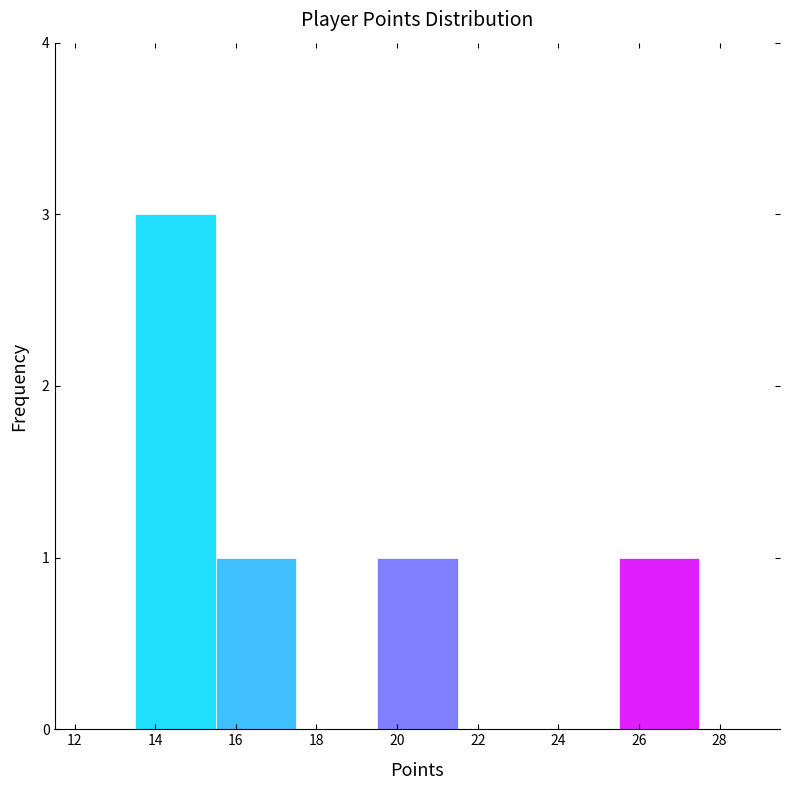

Reading left to right, list every bar in this chart as the range it spans on the x-axis followed by its height. The values are not printed on the chart, so give them approximately, as read against the axis.

11.5 to 13.5: 0
13.5 to 15.5: 3
15.5 to 17.5: 1
17.5 to 19.5: 0
19.5 to 21.5: 1
21.5 to 23.5: 0
23.5 to 25.5: 0
25.5 to 27.5: 1
27.5 to 29.5: 0